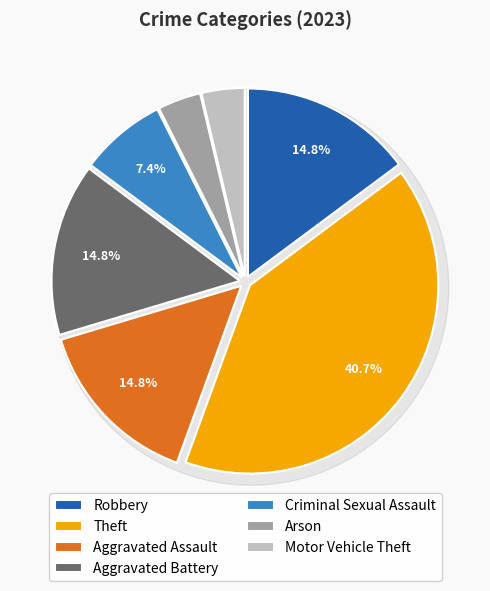

Is there any slice that represents more than half of the pie?

No